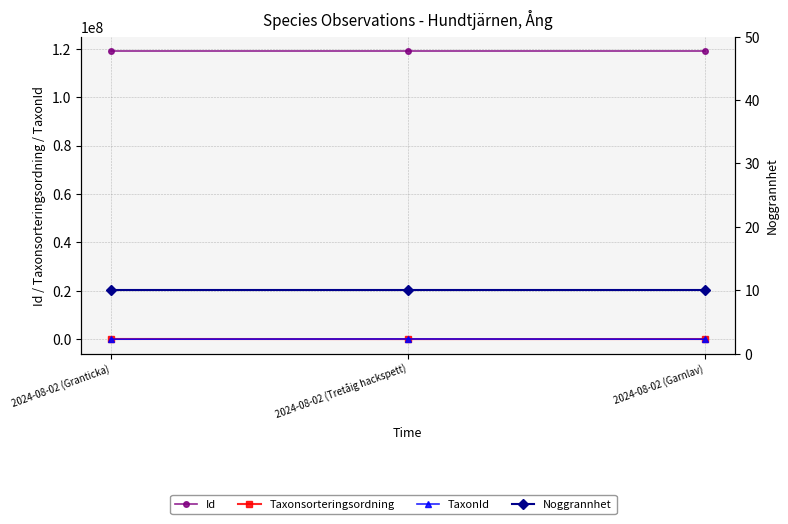

Which series has the widest spread of values?

TaxonId